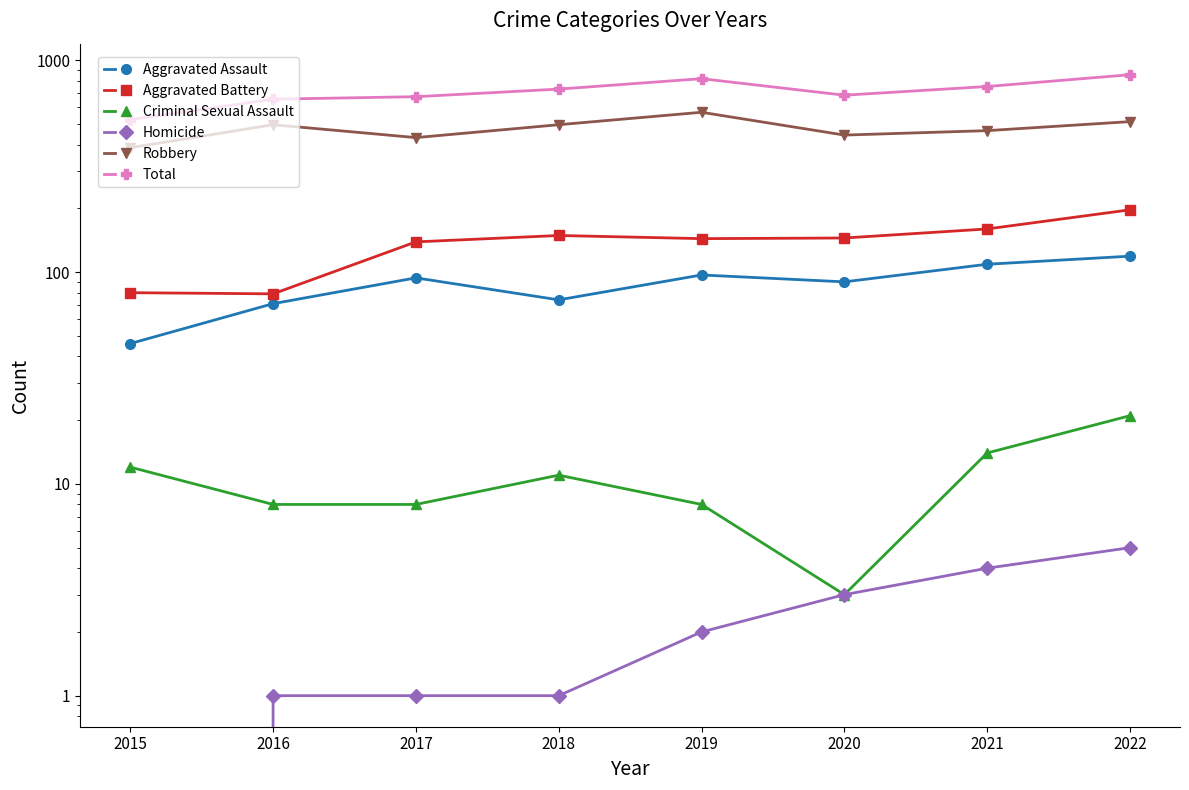

What are all the series names shown in the legend?

Aggravated Assault, Aggravated Battery, Criminal Sexual Assault, Homicide, Robbery, Total